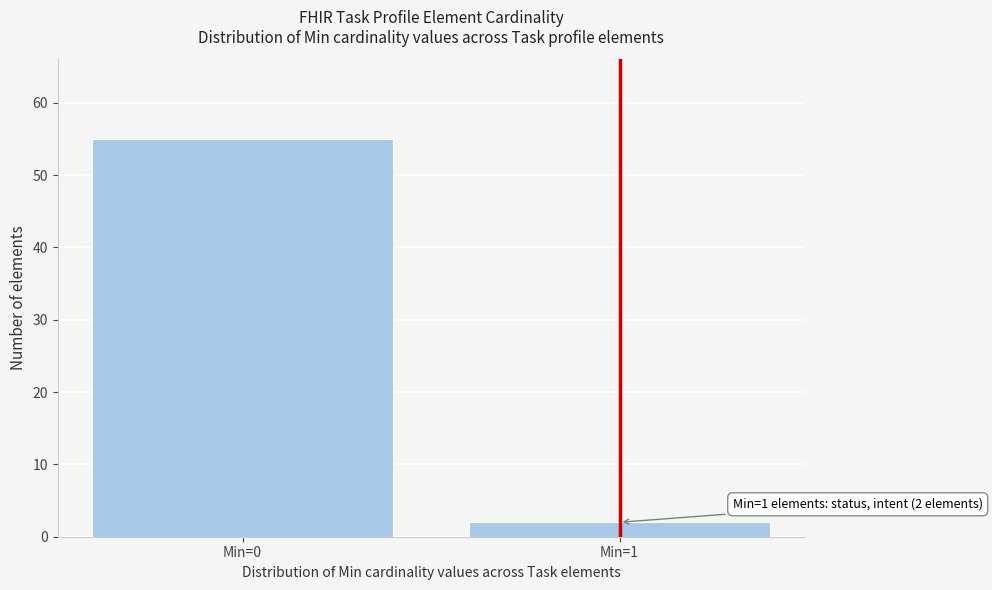

Reading left to right, transcribe all the data shown in this chart.

55	2